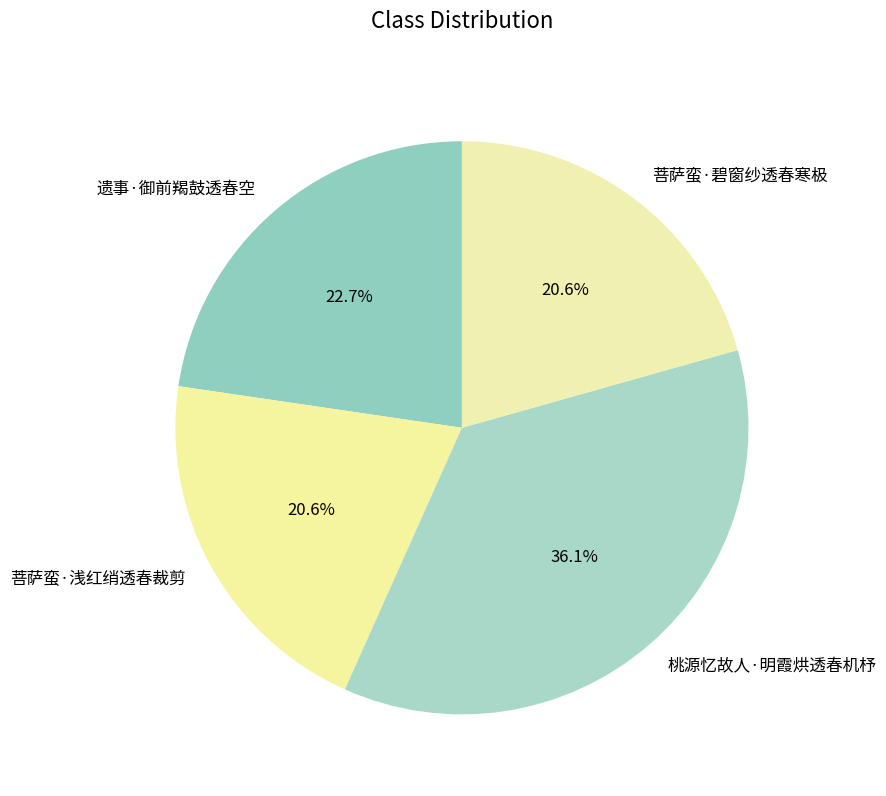

To the nearest percent, what is the difference between the 菩萨蛮·浅红绡透春裁剪 and 遗事·御前羯鼓透春空 slice percentages?

2%